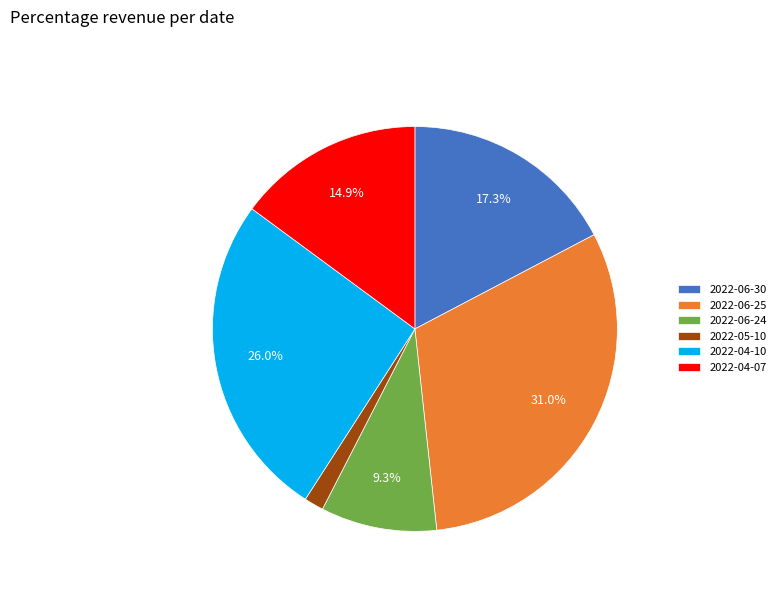

To the nearest percent, what is the combined percentage of 2022-04-10 and 2022-05-10?

28%